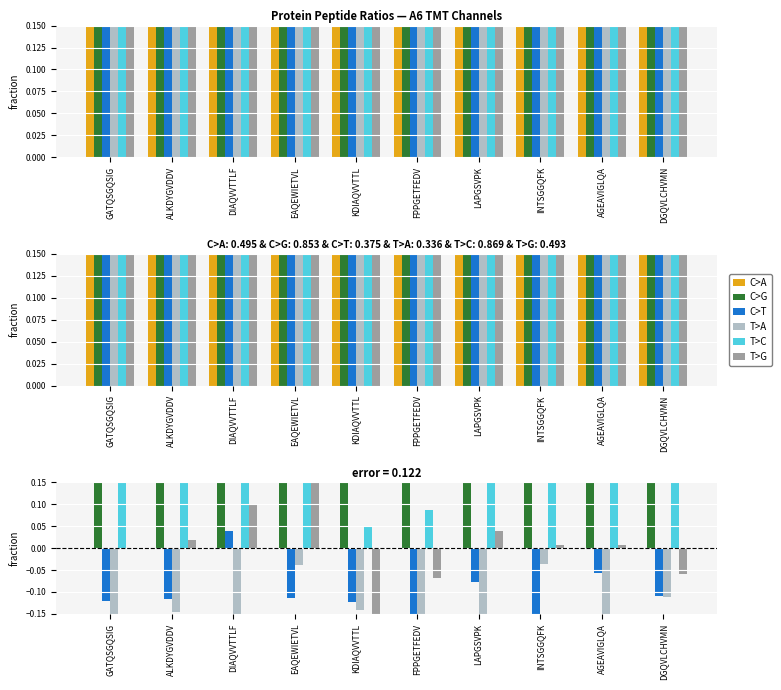

Reading right to left, list all the values displayed in this chart.

C>A: 0.0	0.0	0.0	0.0	0.0	0.0	0.0	0.0	0.0	0.0
C>G: 0.3	0.4	0.4	0.3	0.4	0.2	0.3	0.2	0.3	0.4
C>T: -0.1	-0.1	-0.2	-0.1	-0.2	-0.1	-0.1	0.0	-0.1	-0.1
T>A: -0.1	-0.2	-0.0	-0.2	-0.2	-0.1	-0.0	-0.2	-0.1	-0.2
T>C: 0.3	0.5	0.3	0.4	0.1	0.0	0.6	0.5	0.5	0.4
T>G: -0.1	0.0	0.0	0.0	-0.1	-0.2	0.3	0.1	0.0	-0.0